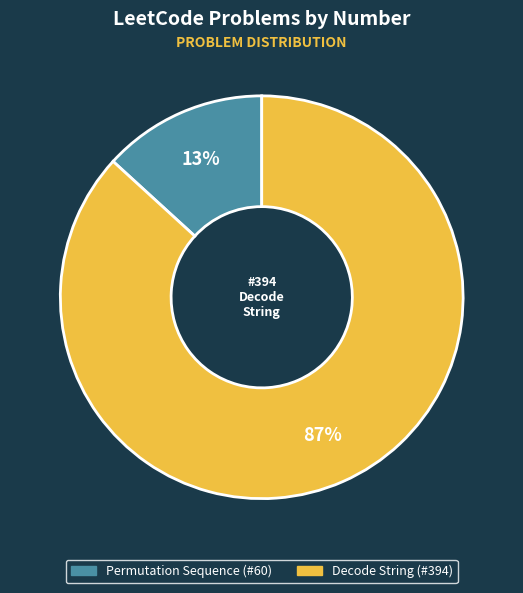

Do Decode String and Permutation Sequence together represent more than half of the pie?

Yes